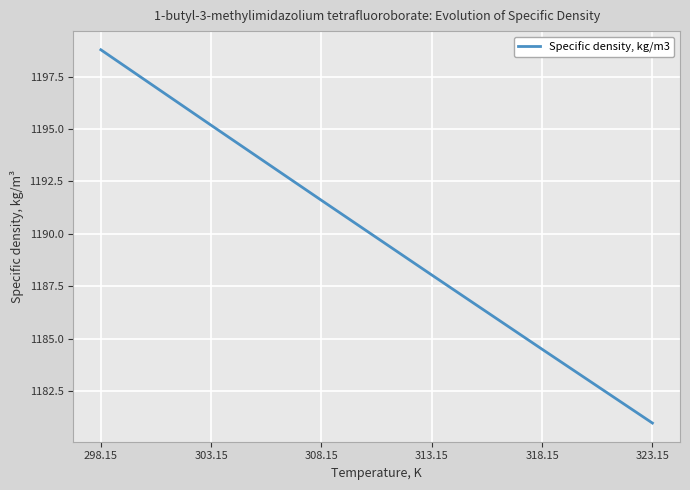

Reading left to right, list all the values displayed in this chart.

1198.8	1195.2	1191.6	1188.0	1184.5	1181.0